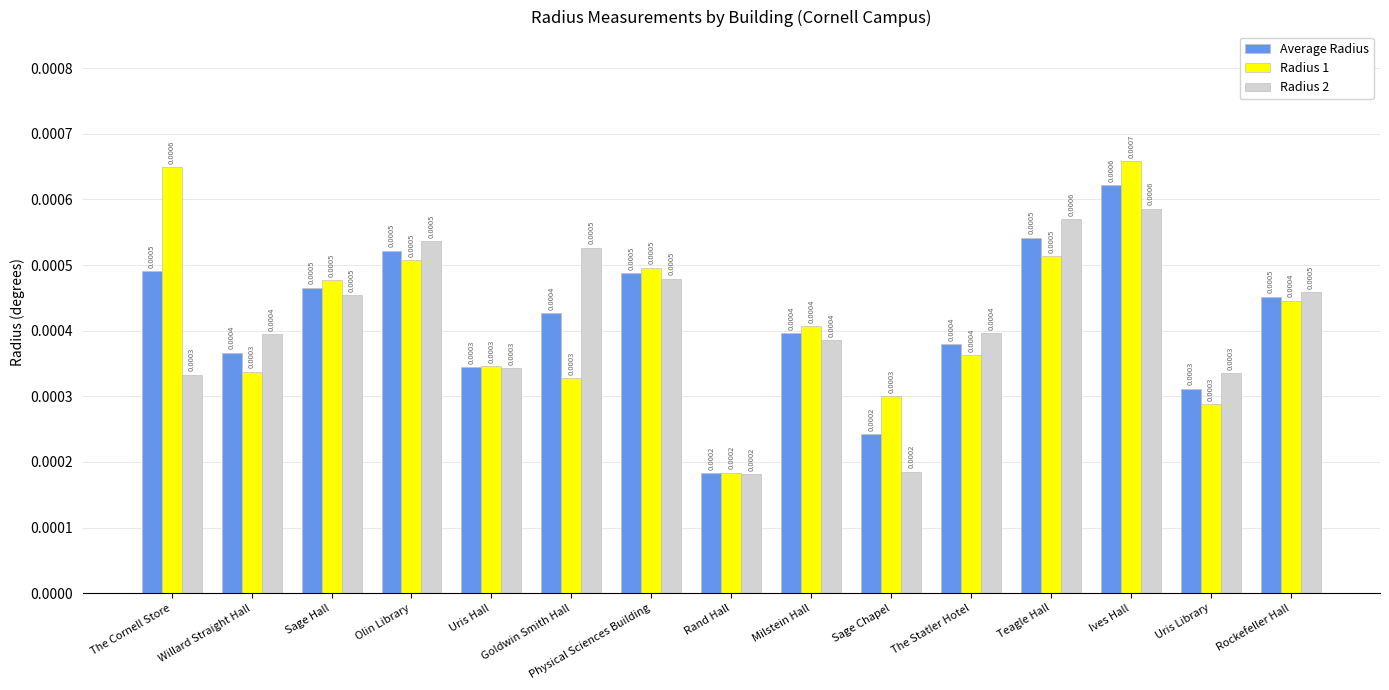

Which category has the highest value in the Radius 1 series?

Ives Hall